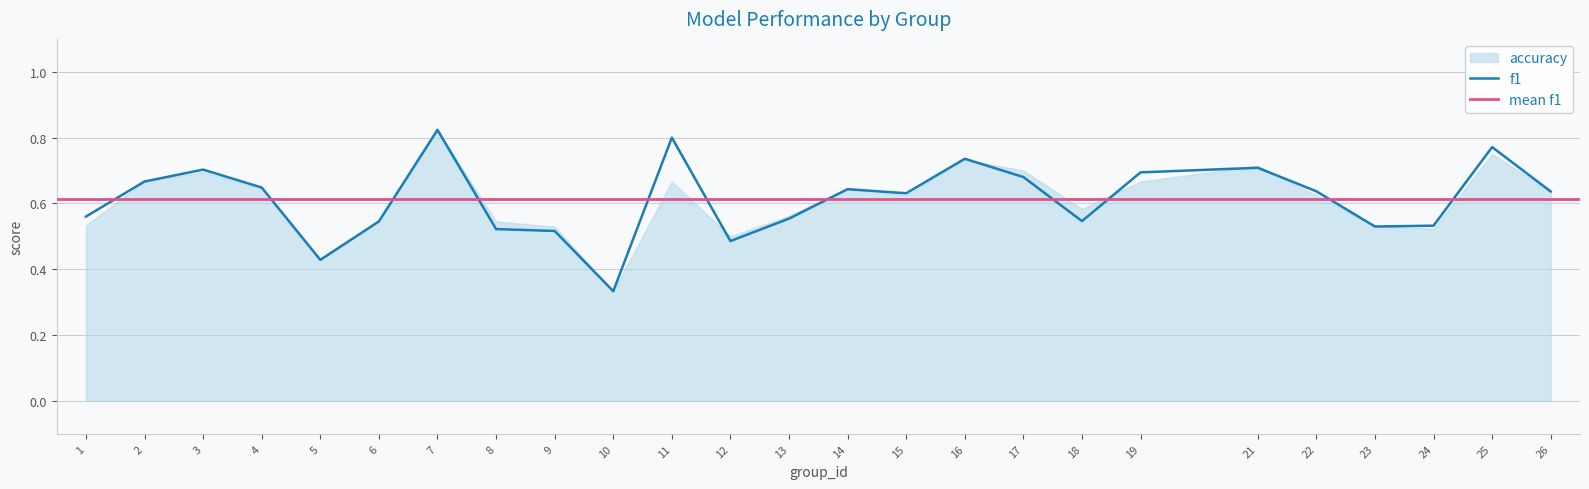

What is the average value?

0.6